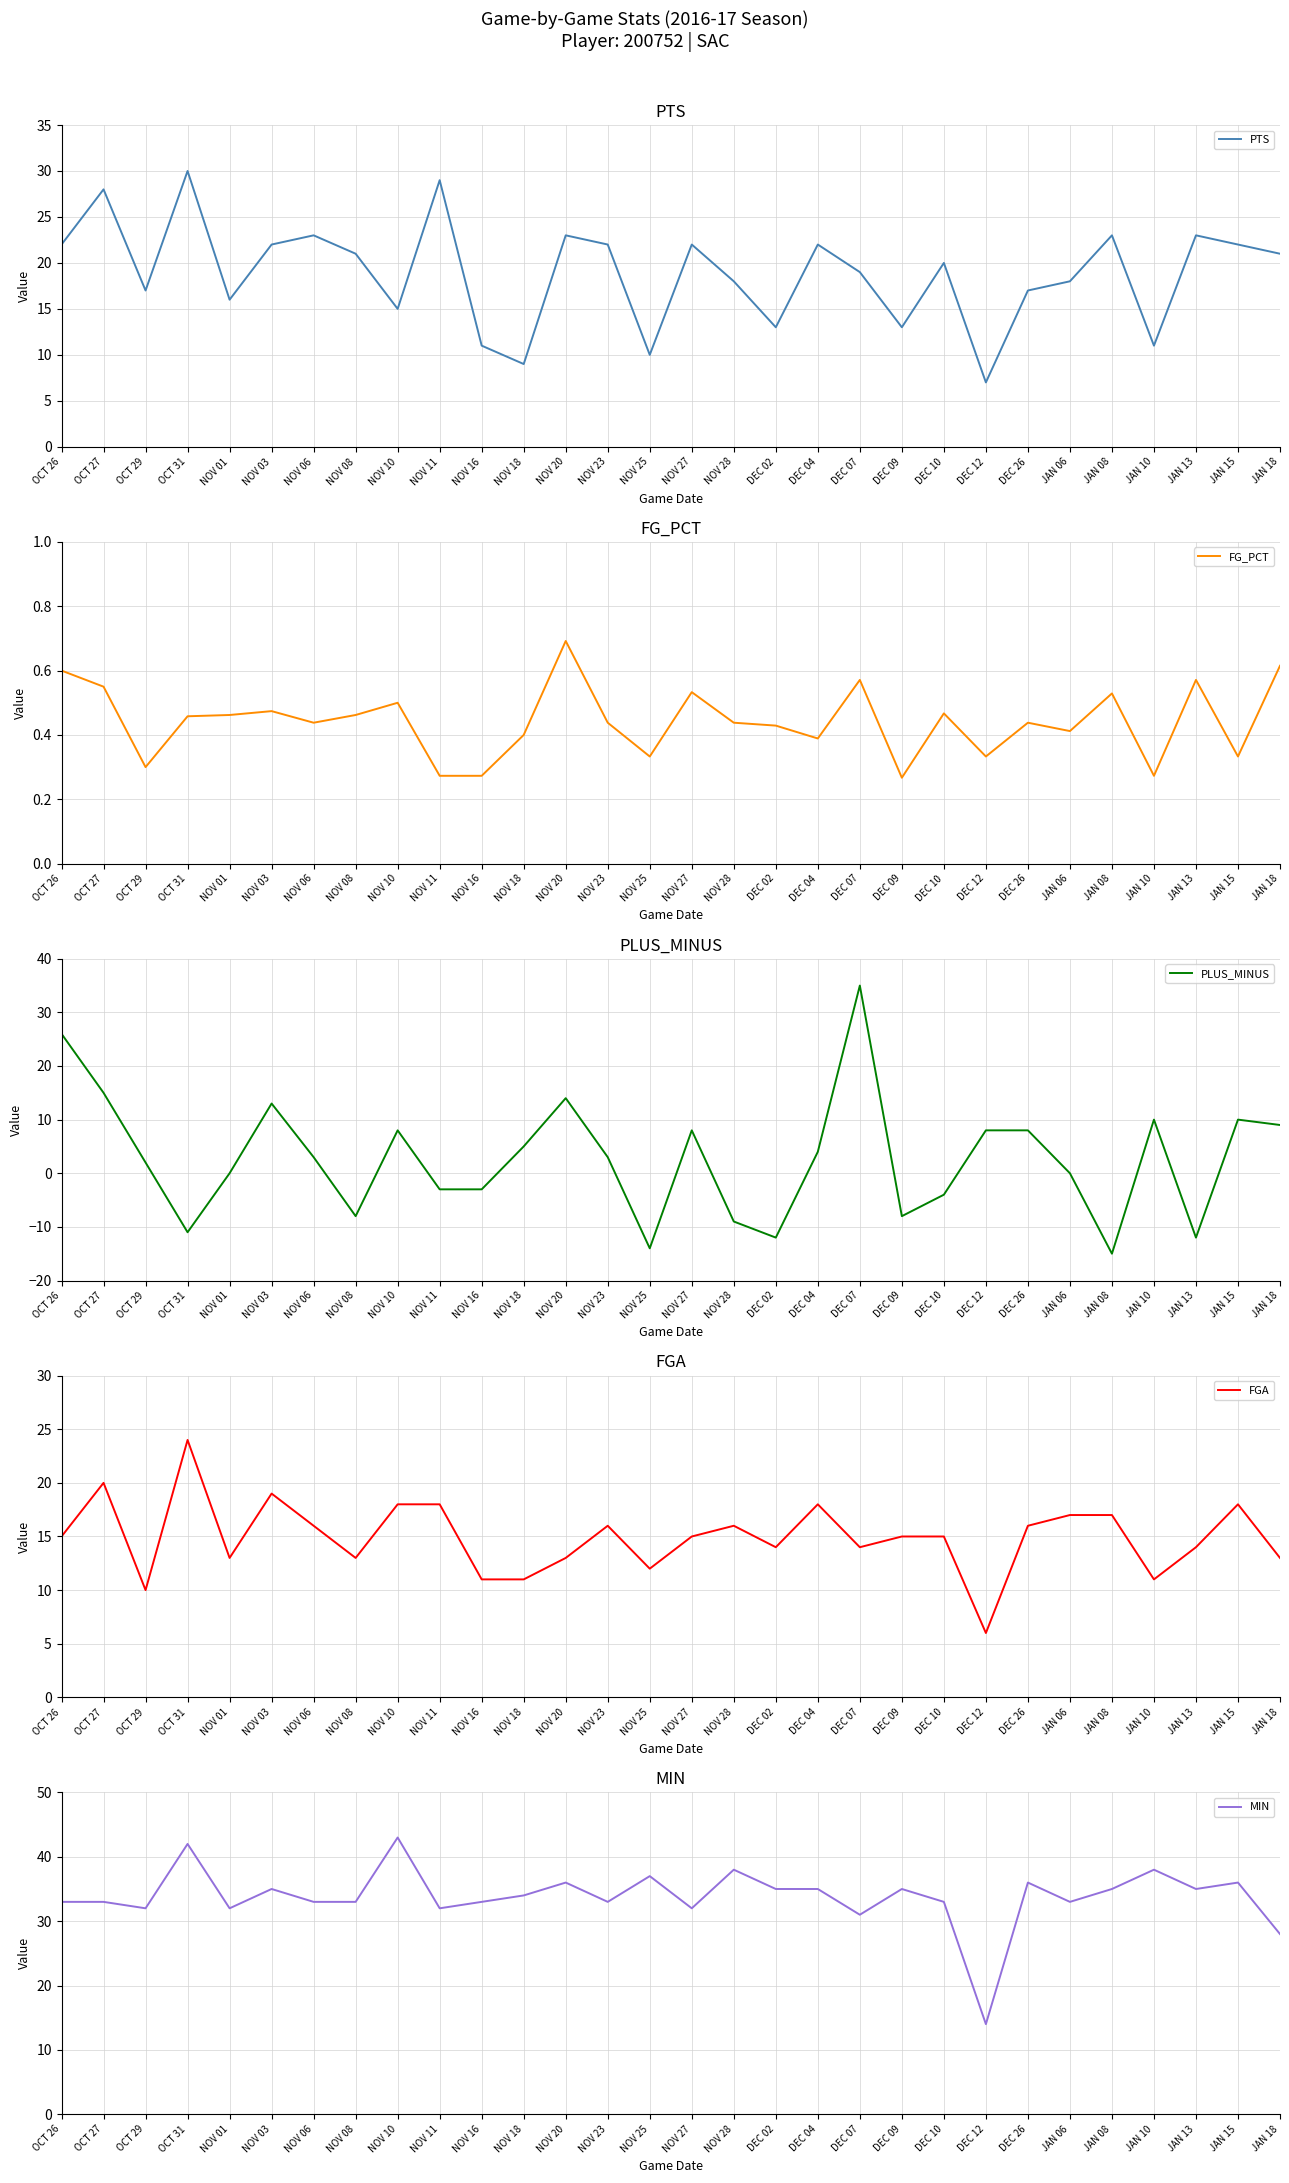

Which series has the widest spread of values?

PLUS_MINUS